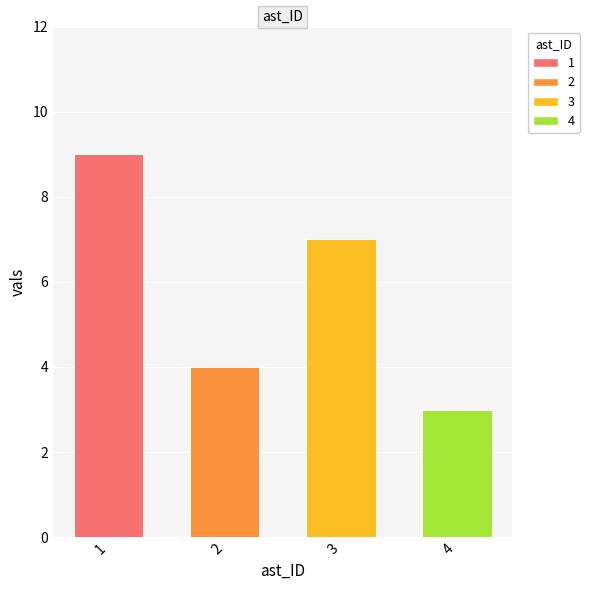

What is the change in value from 1 to 4?

-6